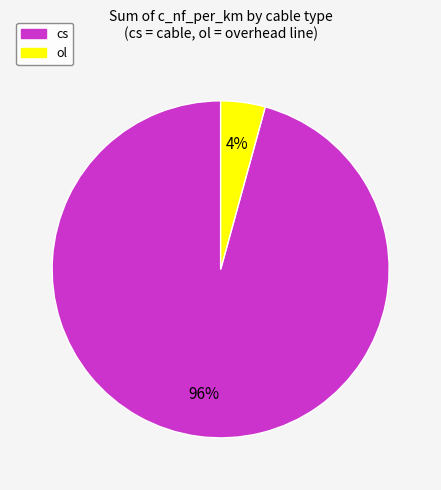

Between cs and ol, which is larger?

cs